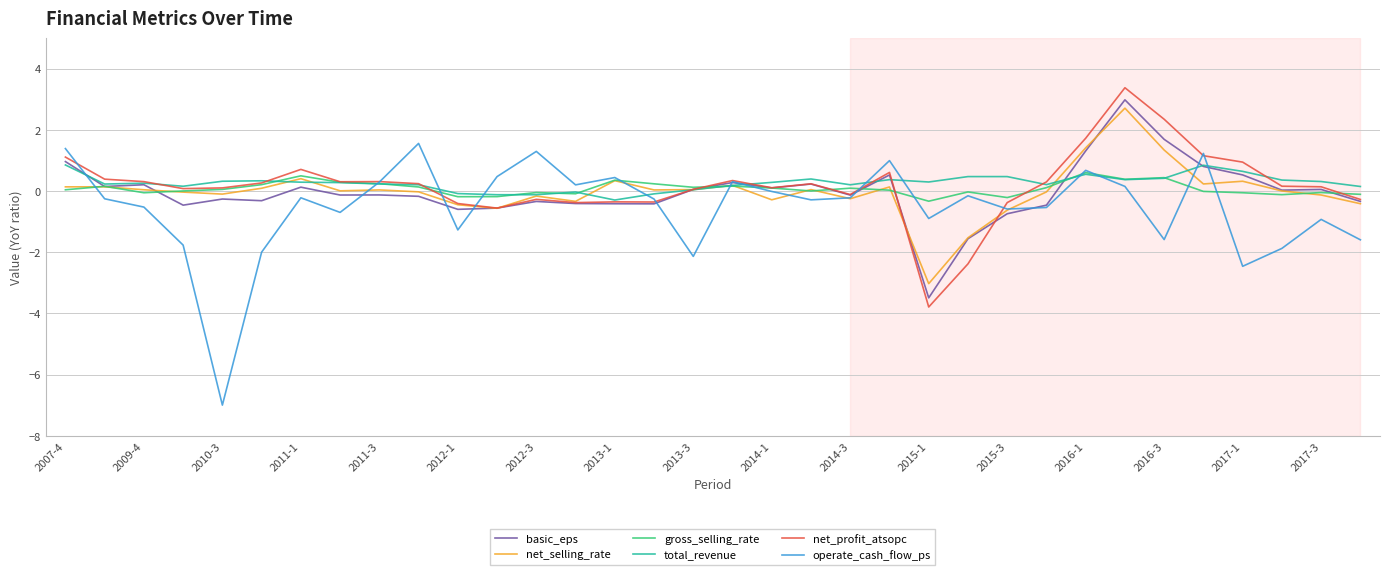

What is the highest value of the basic_eps series?

3.0